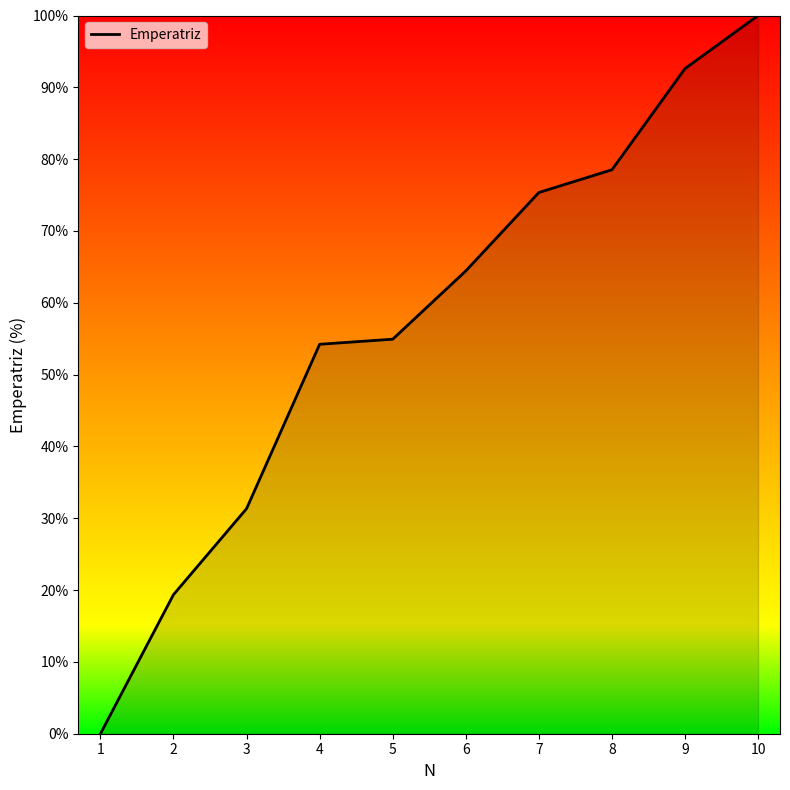

At which label does the data first exceed 64?

6